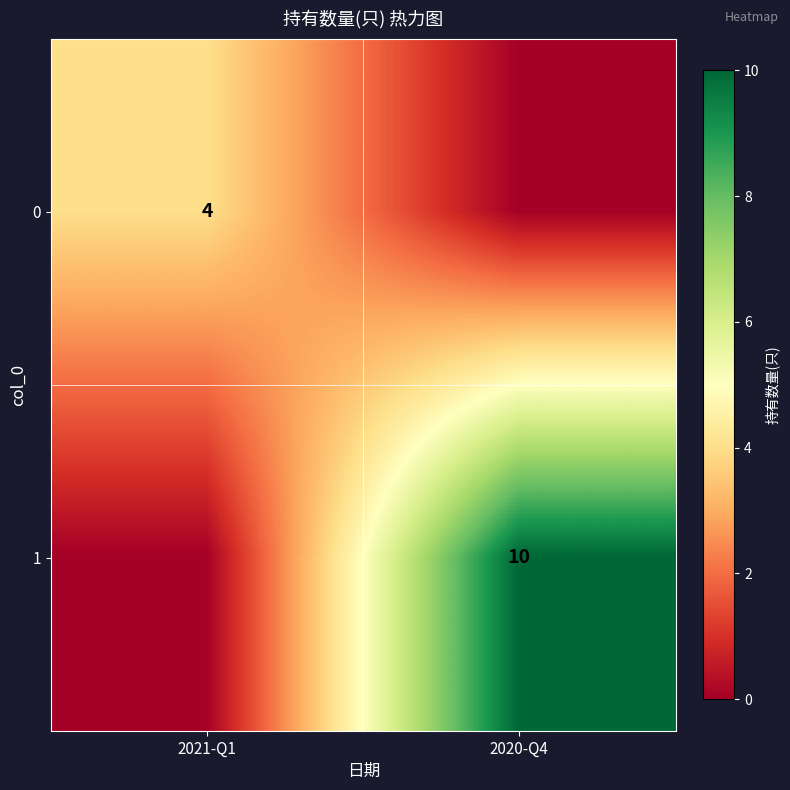

Is it true that 1 equals 10 at 2020-Q4?

True